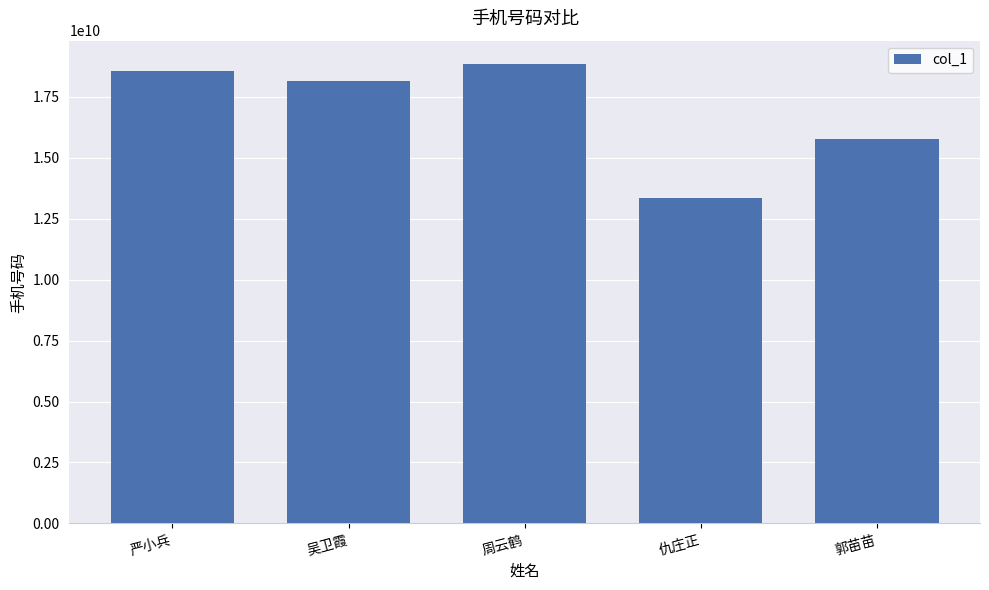

What is the value of the 4th bar from the left?

13357332113